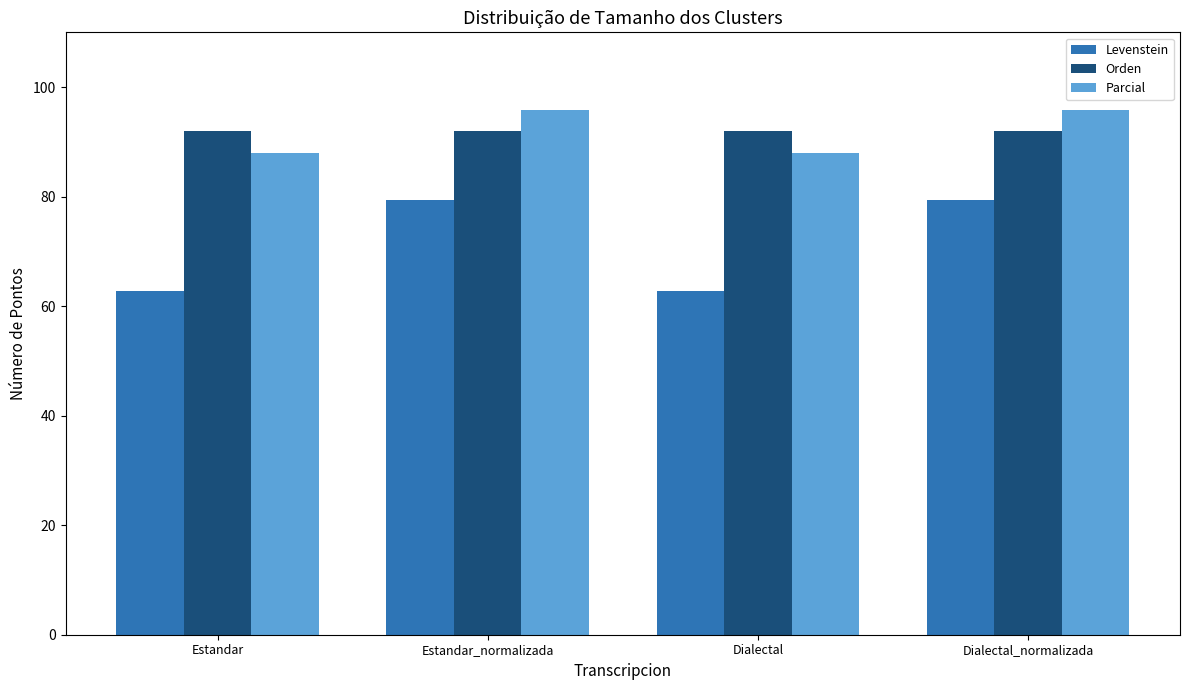

What is the total value across all series at Dialectal?

242.9